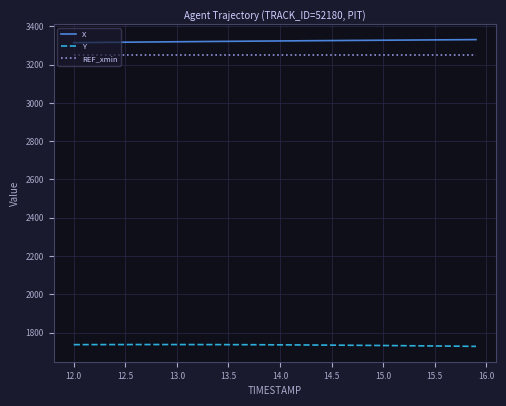

What is the highest value of the Y series?

1737.6